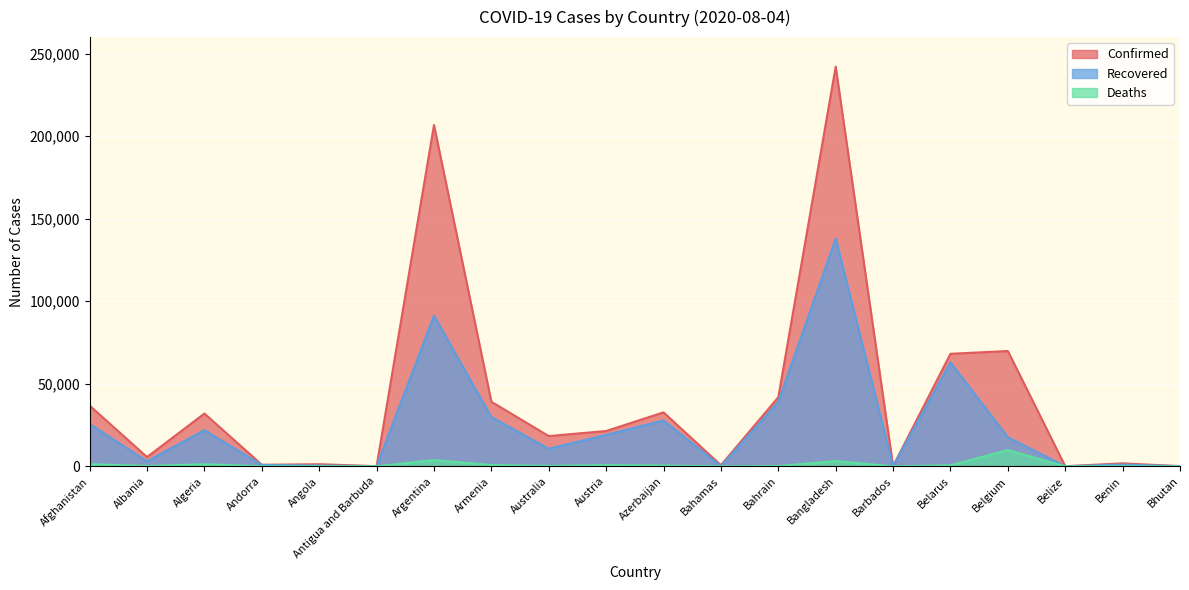

What position from the right is Australia?

12